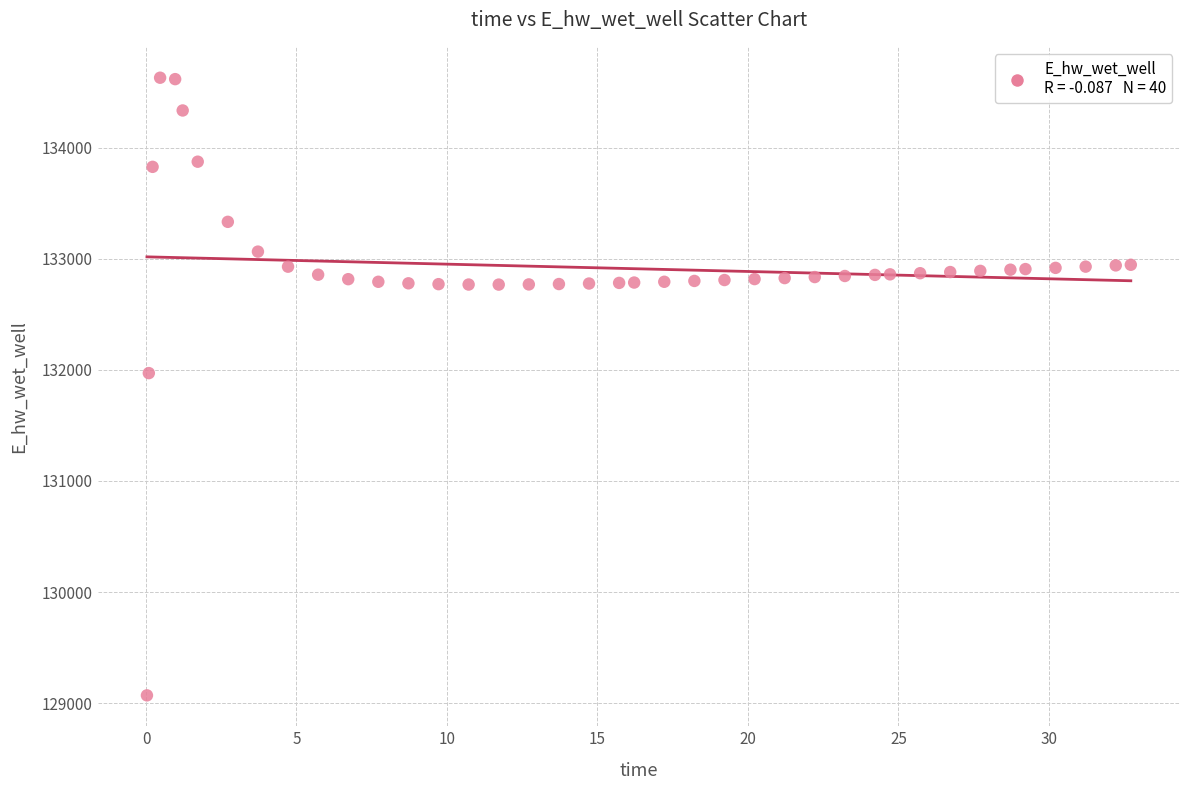

What is the range of Y values (max minus min)?

5557.6